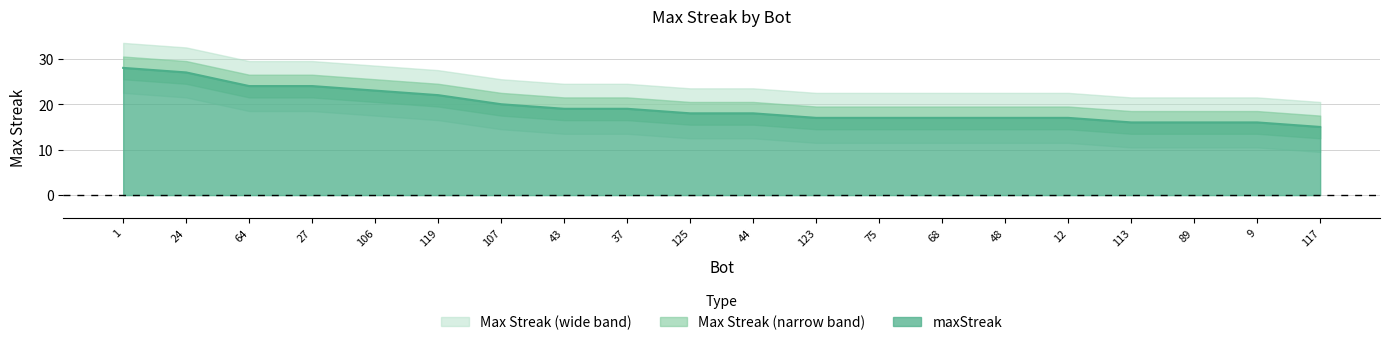

Reading right to left, what are all the values shown in this chart?

117=15	9=16	89=16	113=16	12=17	48=17	68=17	75=17	123=17	44=18	125=18	37=19	43=19	107=20	119=22	106=23	27=24	64=24	24=27	1=28